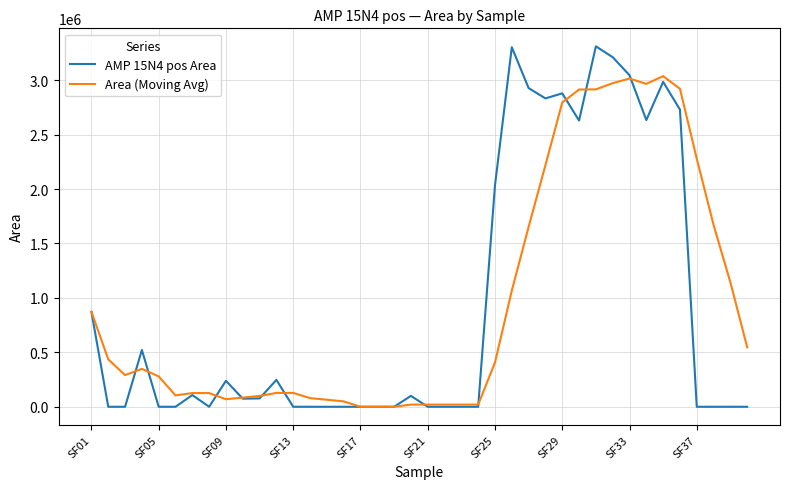

Which series has the largest range (max minus min)?

AMP 15N4 pos Area